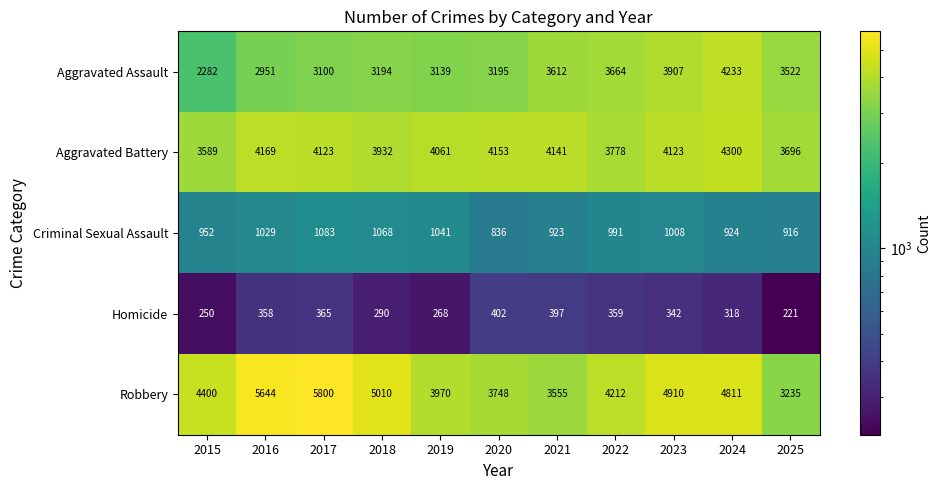

How many data points does each series have?

11